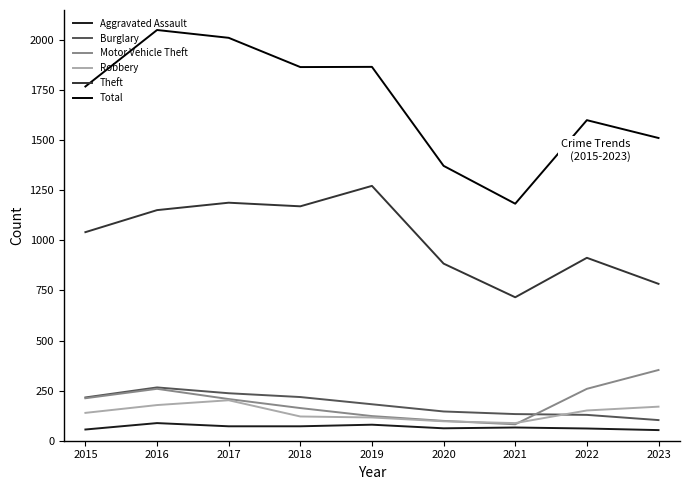

The Total series shows 1866 at 2019. True or false?

True